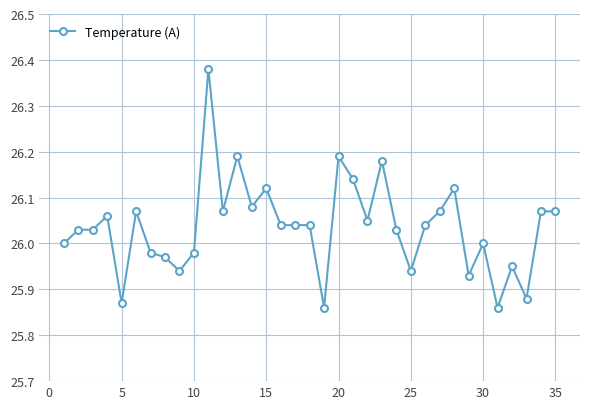

What is the sum of all values?

911.3